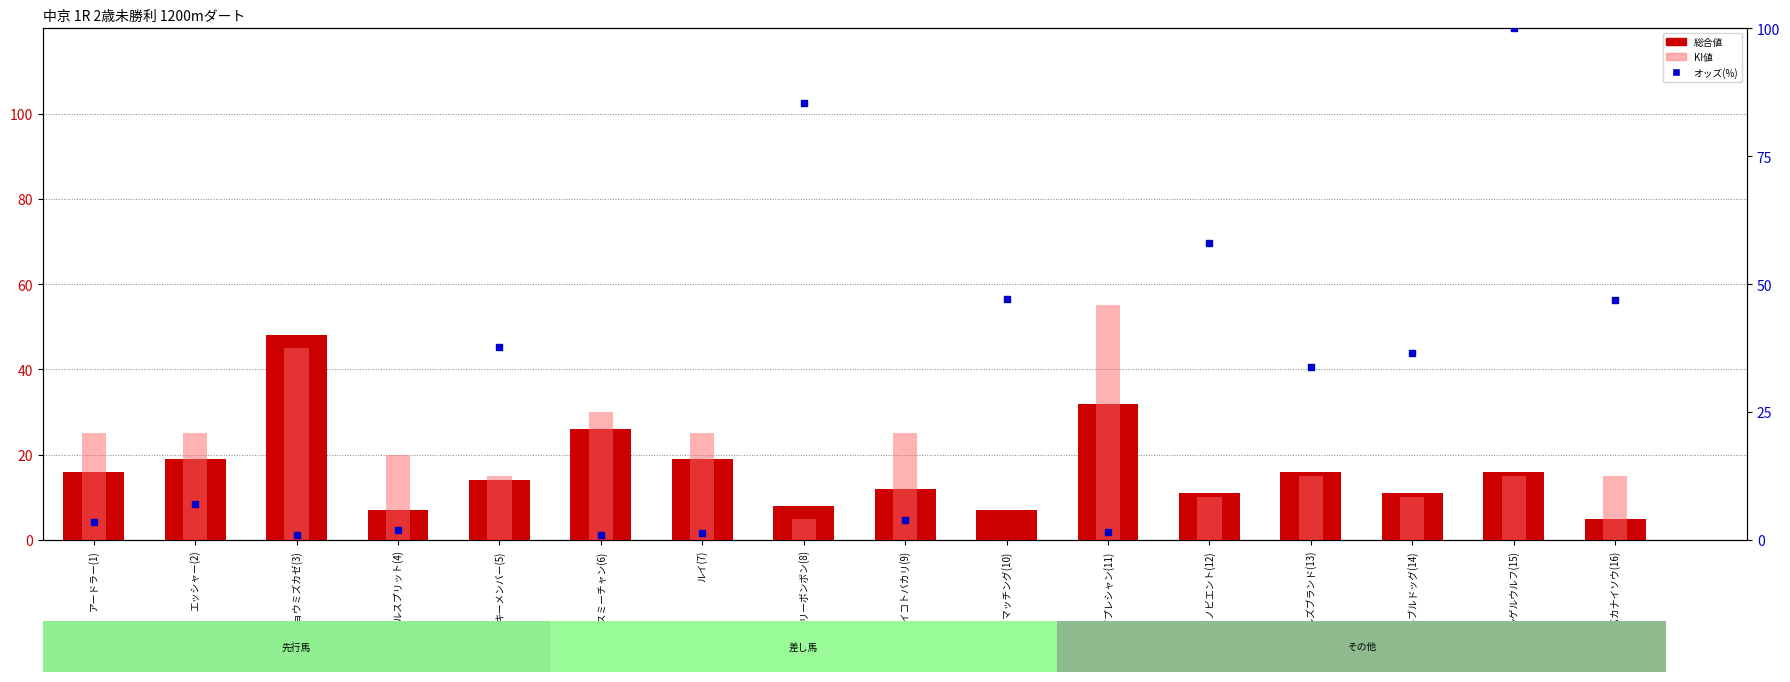

What are all the series names shown in the legend?

総合値, KI値, オッズ(%)